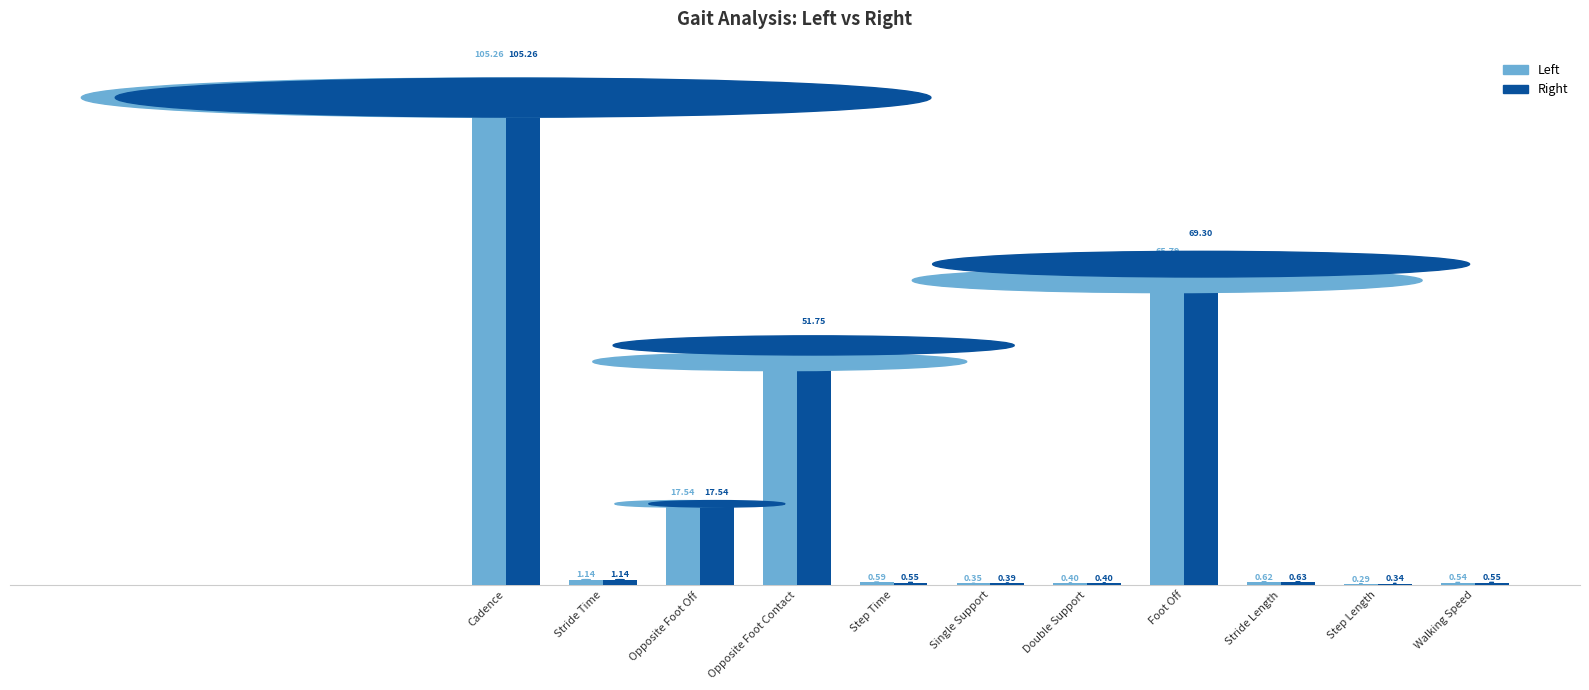

Which label corresponds to the largest value in the chart?

Cadence